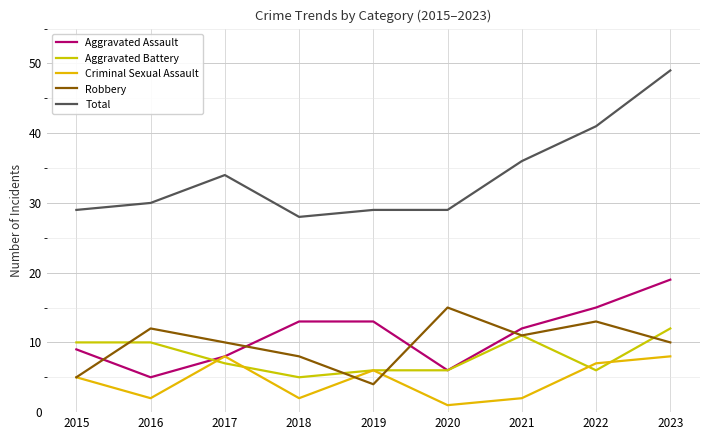

Count the number of data series in this chart.

5